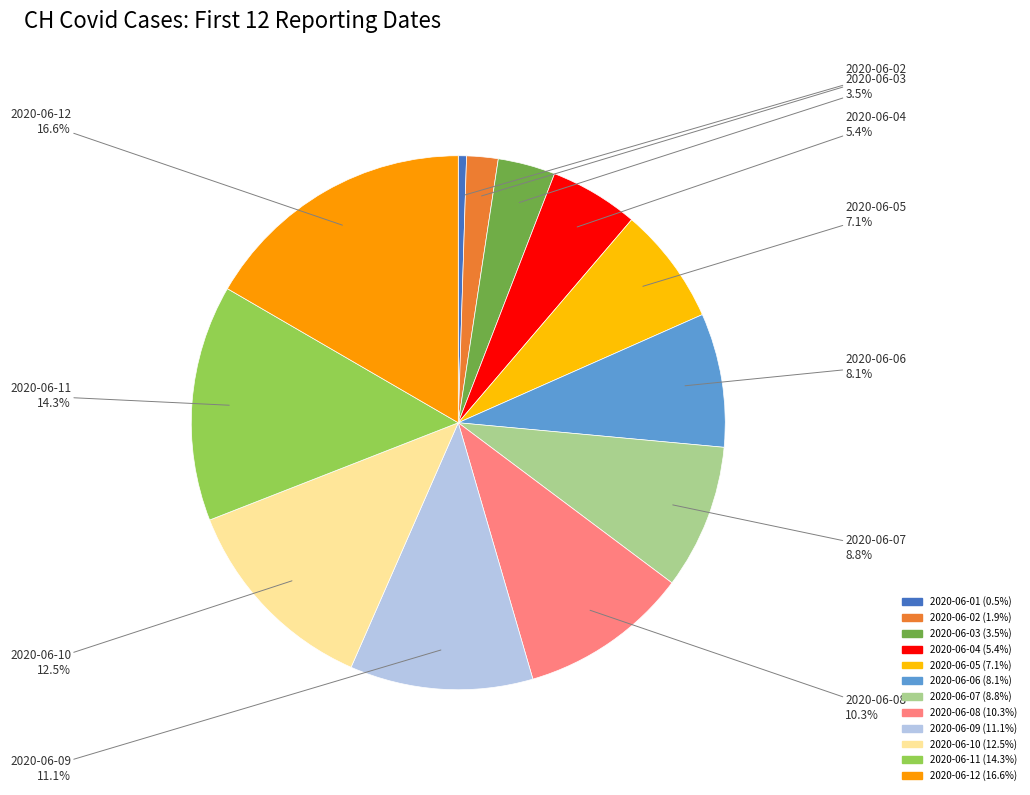

Count the number of slices in the pie.

12